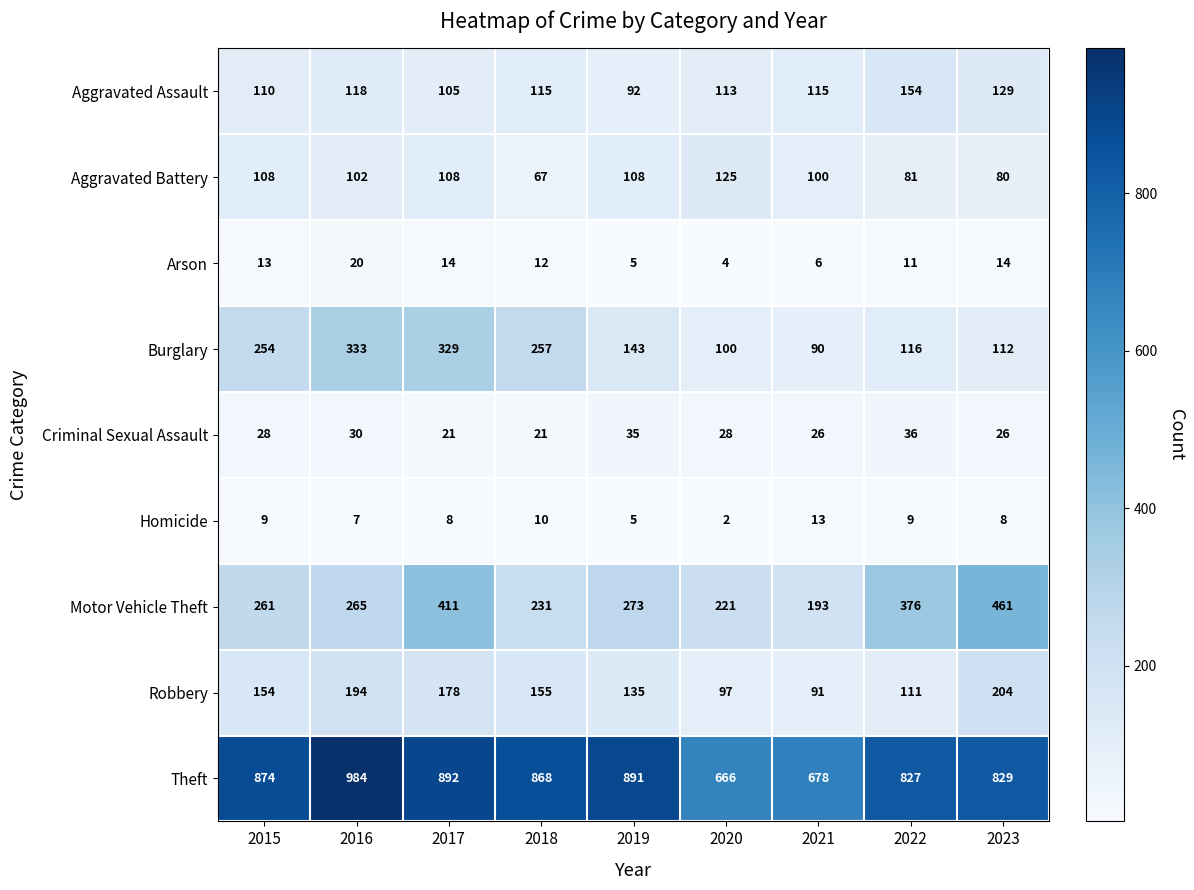

Where does the Homicide series first go above 8?

2015